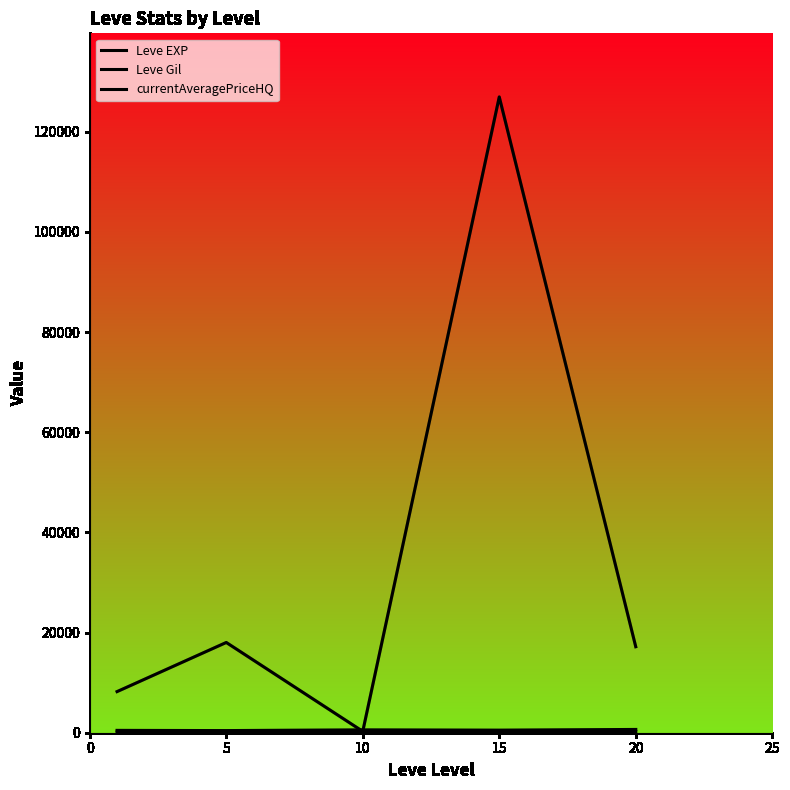

What is the value of the currentAveragePriceHQ point at the 2nd from the left?

18018.6